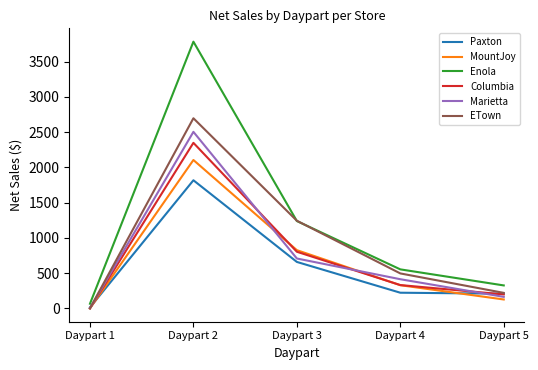

Is it true that Marietta equals 707.9 at Daypart 3?

True